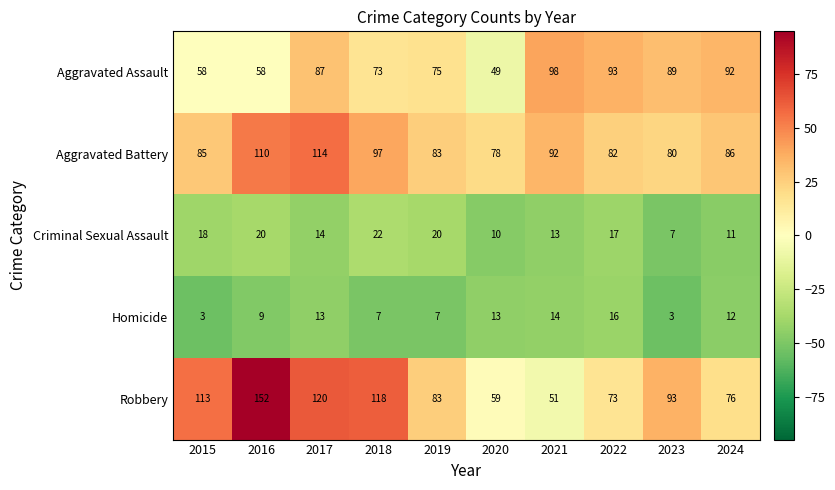

The value of Criminal Sexual Assault at 2016 is 20. True or false?

True